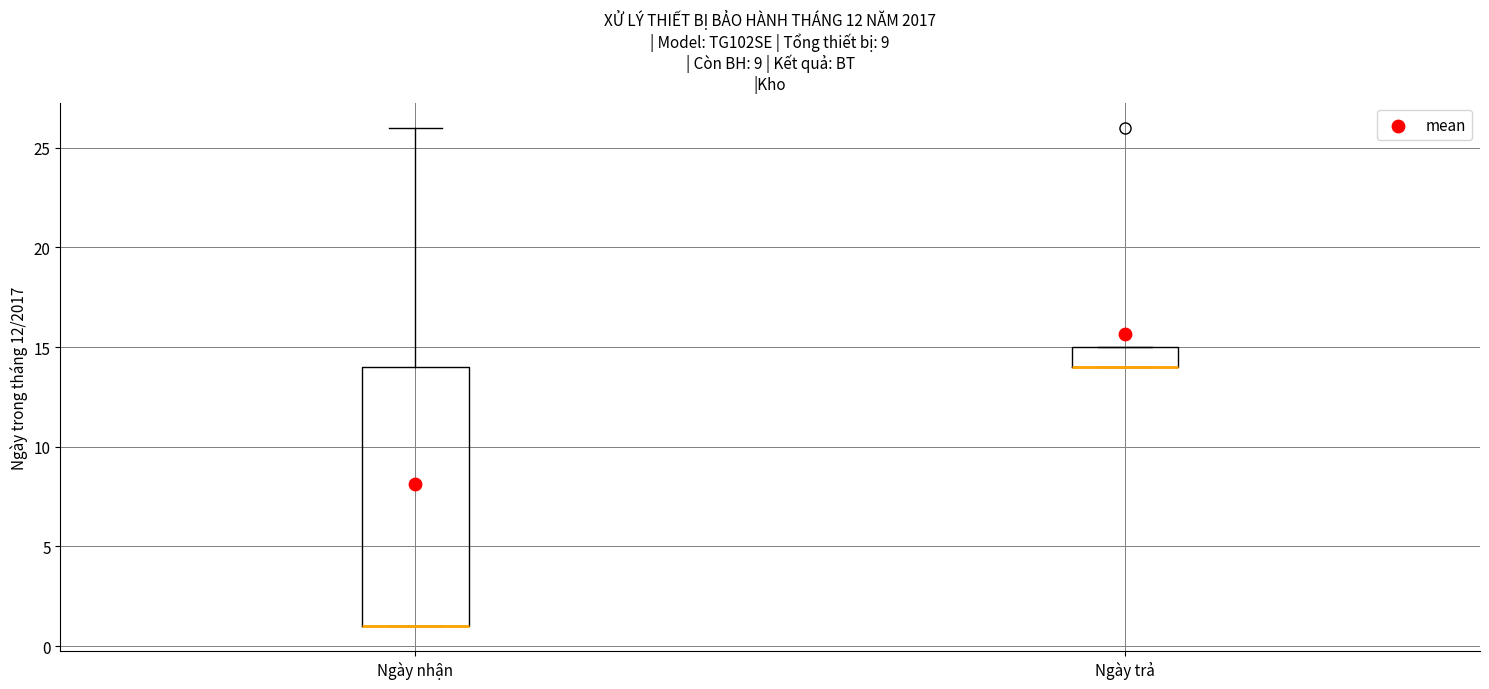

Reading left to right, transcribe this box plot: for each box, give where its median line is, the range the box spans, and where its two whiskers end, as read against the y-axis. The values are not printed on the chart, so give them approximately, as read against the axis.

Ngày nhận: median 1 (drawn on the box's lower edge), box 1 to 14, whiskers 1 to 26
Ngày trả: median 14 (drawn on the box's lower edge), box 14 to 15, whiskers 14 to 15